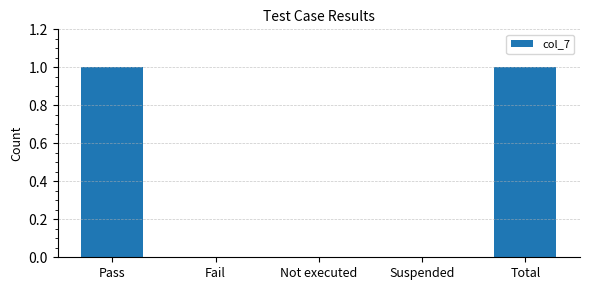

The chart shows a value of -1 at Not executed. True or false?

False